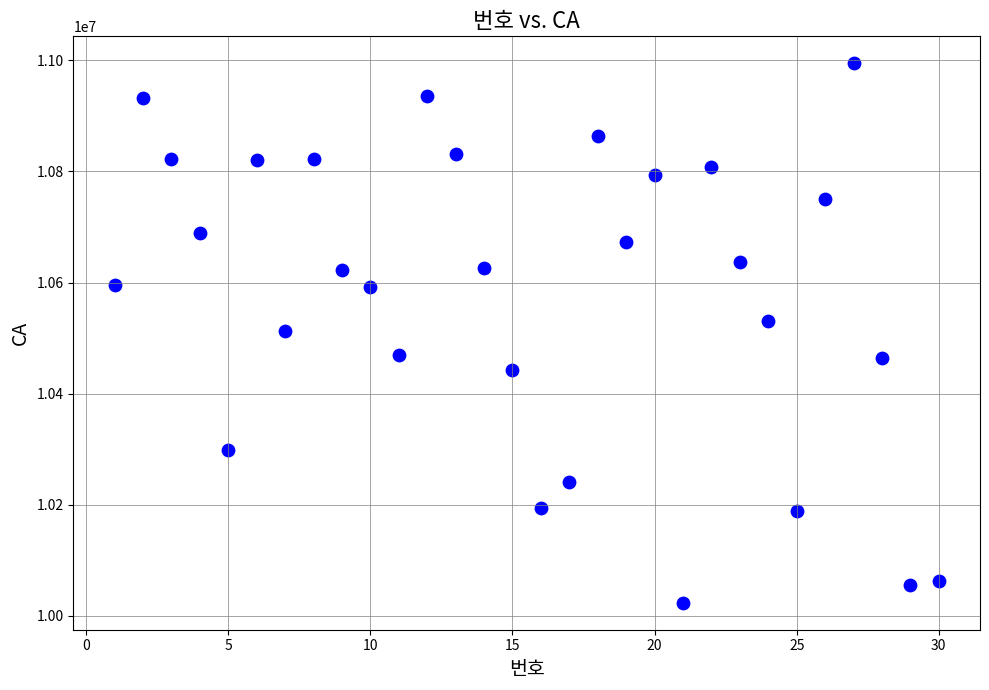

What is the range of X values (max minus min)?

29